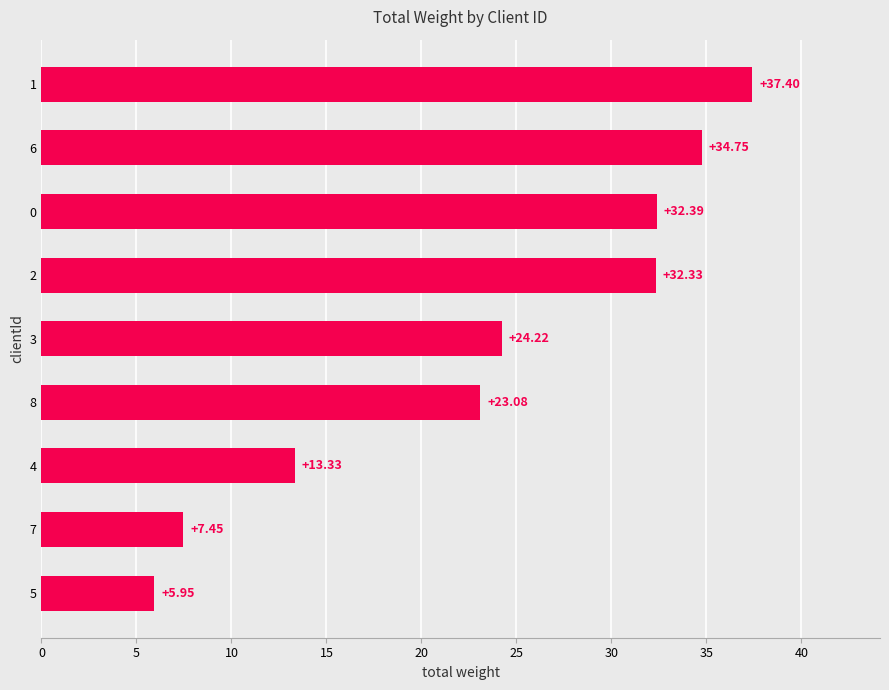

List the labels in order of value, largest first.

1, 6, 0, 2, 3, 8, 4, 7, 5